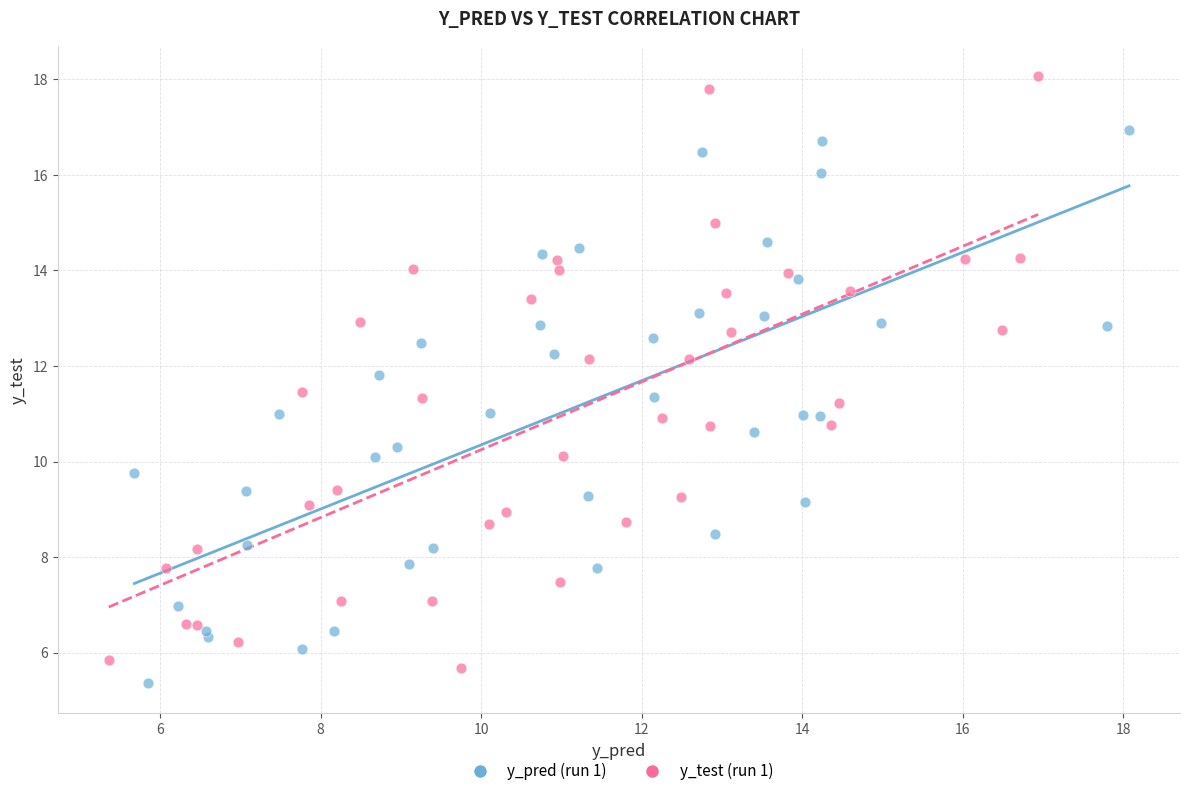

Which series has the largest Y range (max minus min)?

y_test (run 1)